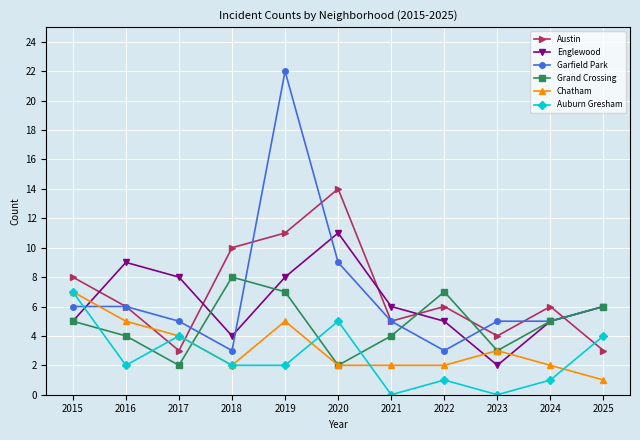

True or false: Englewood has a value of 3 at 2022.

False